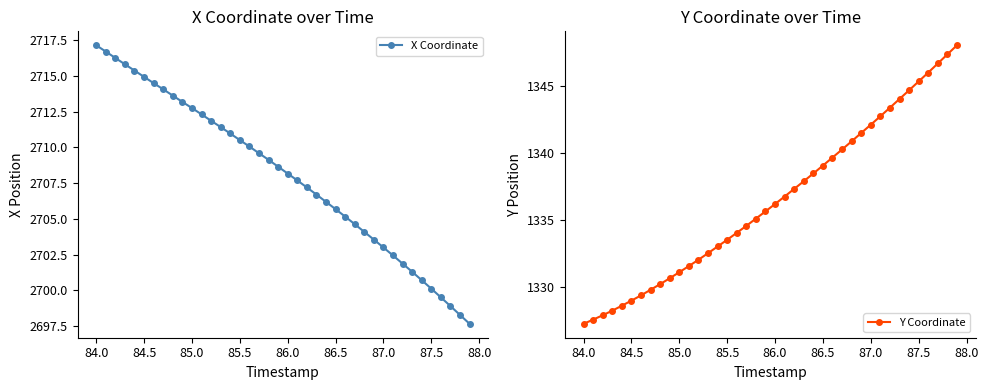

Which series has the largest range (max minus min)?

Y Coordinate